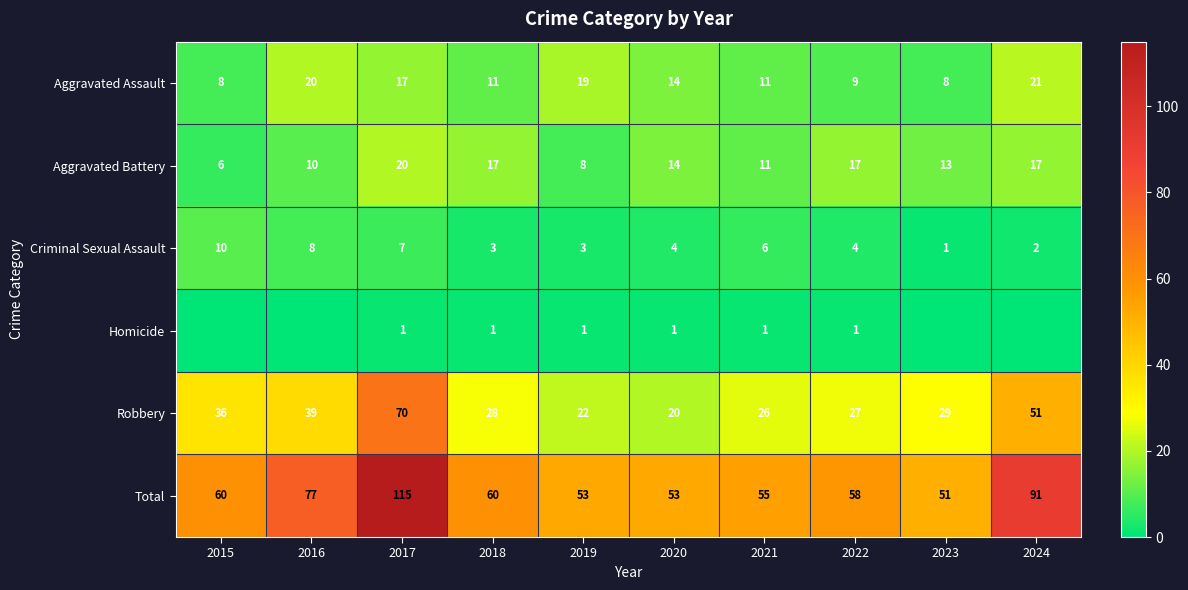

What is the difference between the Criminal Sexual Assault values at 2021 and 2017?

1